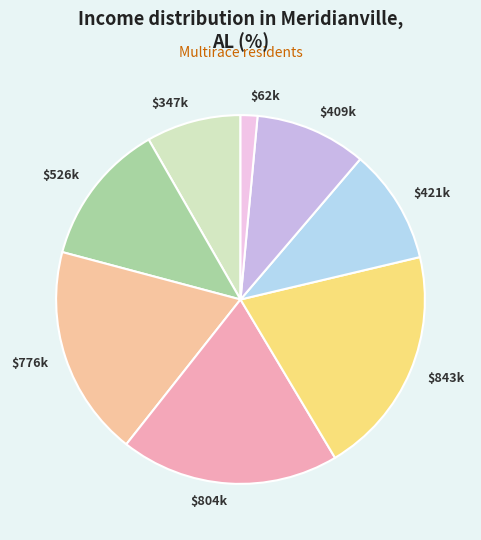

Which slice is the largest?

$843k